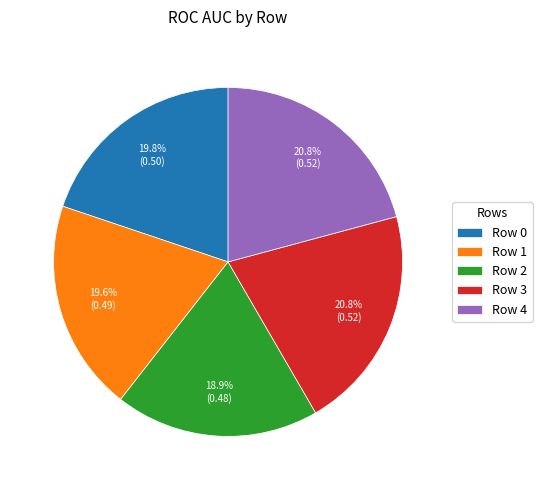

Is there a majority slice in this chart?

No